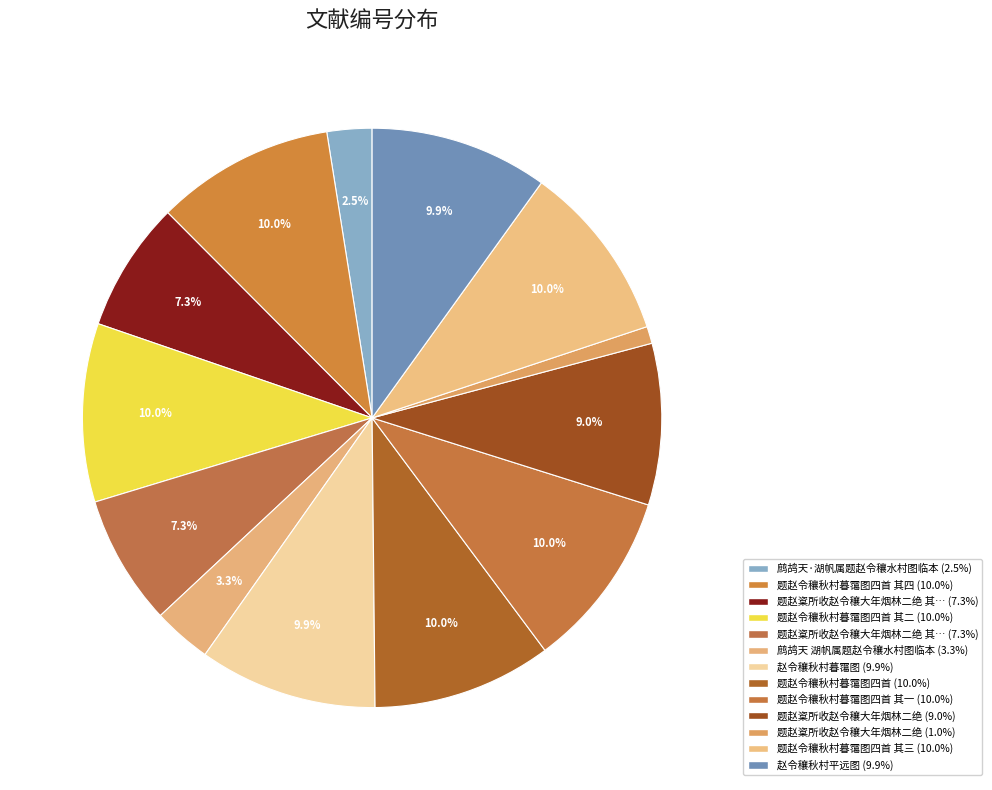

Count the number of slices in the pie.

13